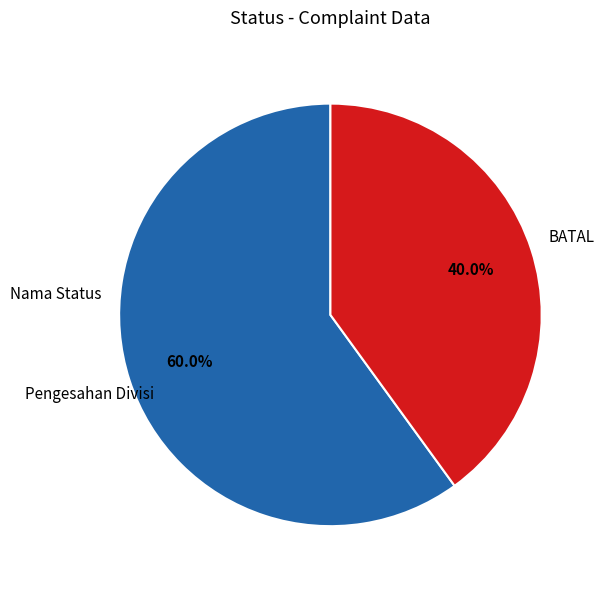

Does any single category account for the majority?

Yes